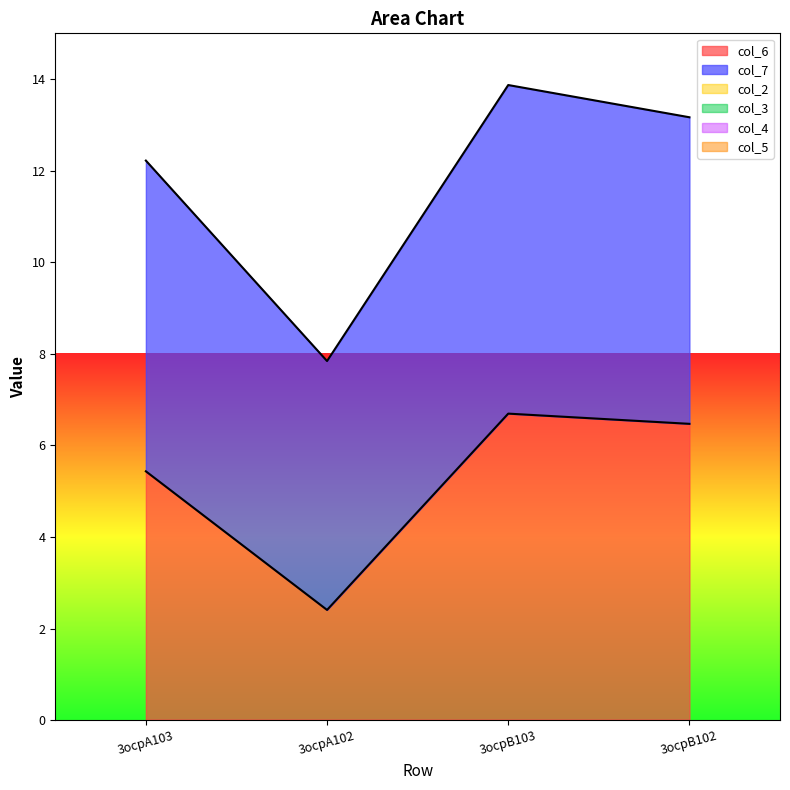

List the series in order of their peak value, highest first.

col_7, col_6, col_2, col_3, col_4, col_5